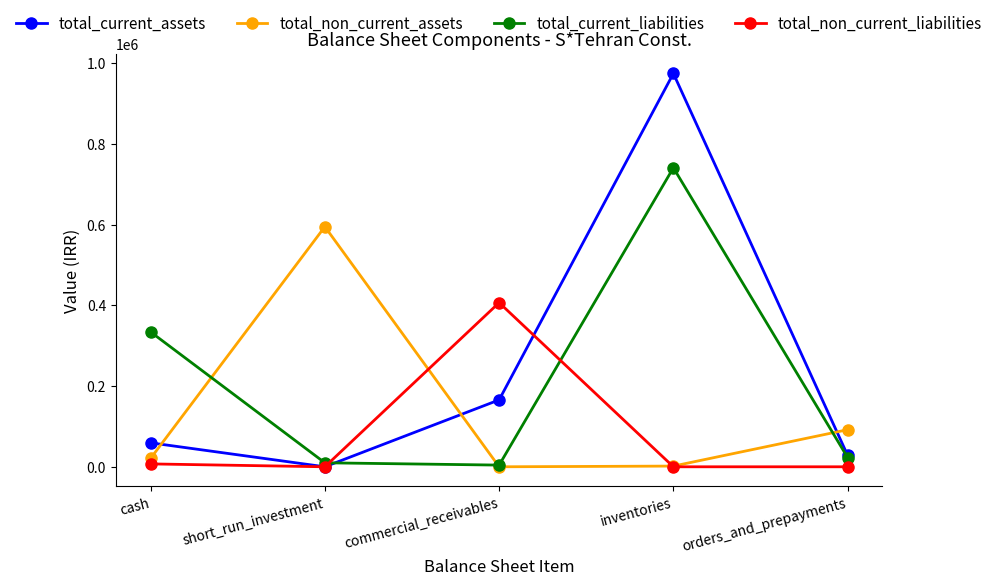

What value does the total_current_liabilities series have at orders_and_prepayments?

22891